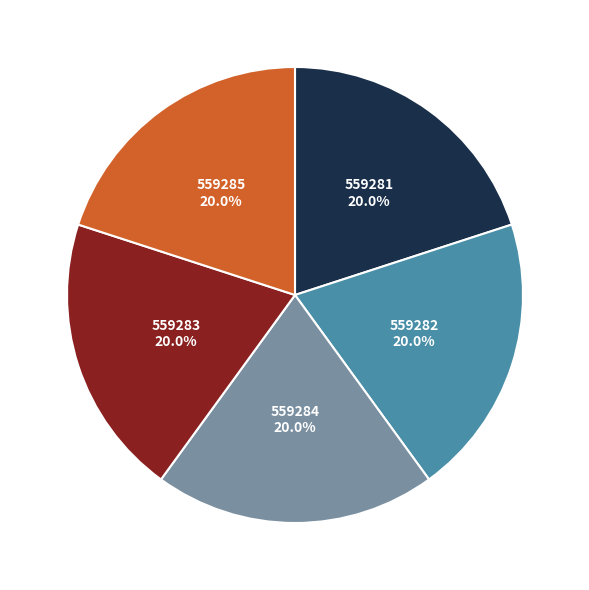

How many segments does this pie chart have?

5